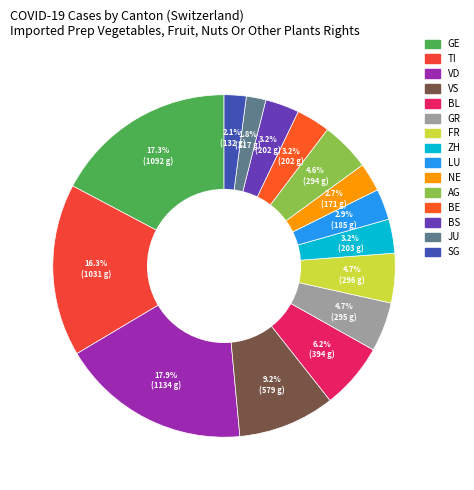

Is GR the majority of the pie?

No